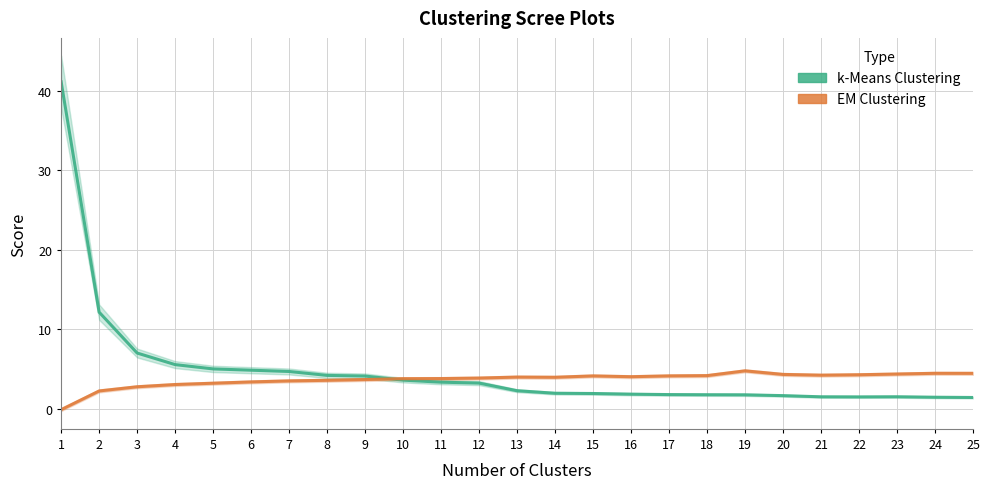

Does the chart have visible grid lines?

Yes